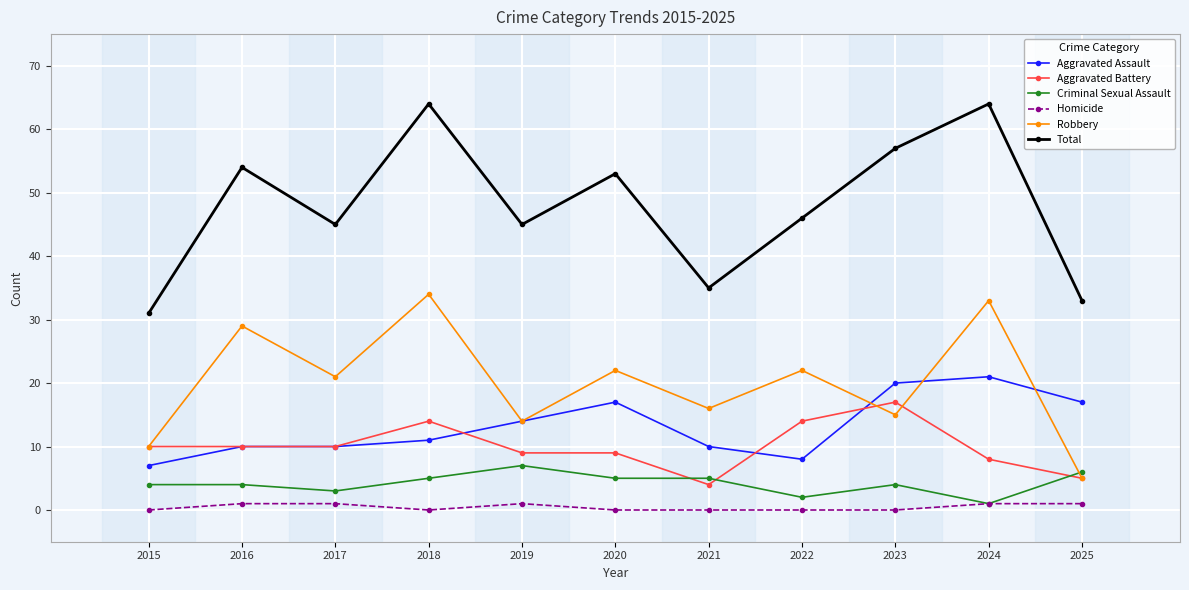

In Total, how many points are higher than both neighbors (excluding endpoints)?

4